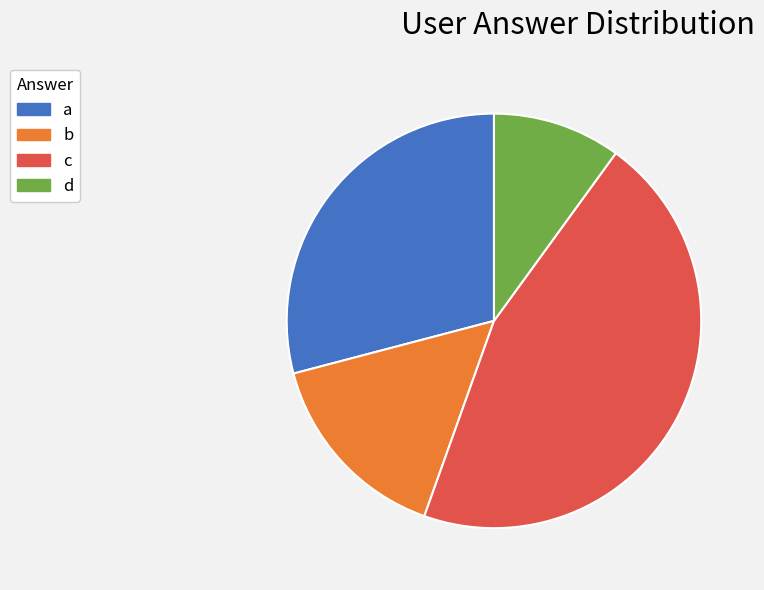

How many segments does this pie chart have?

4